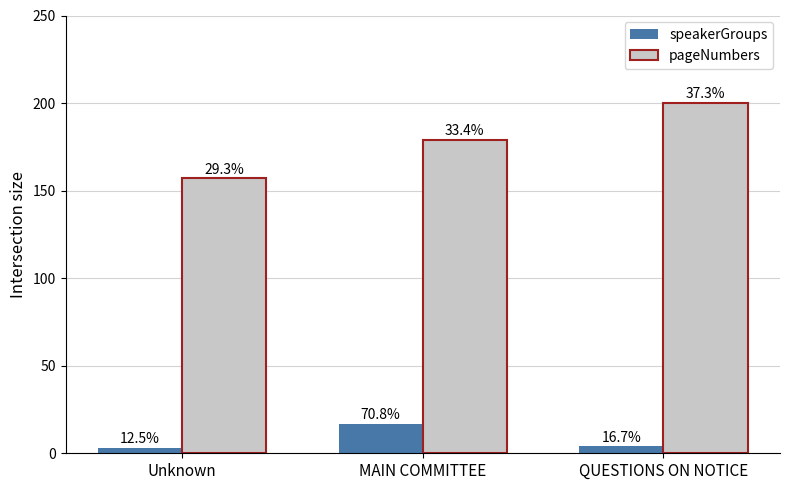

What are all the series names shown in the legend?

speakerGroups, pageNumbers